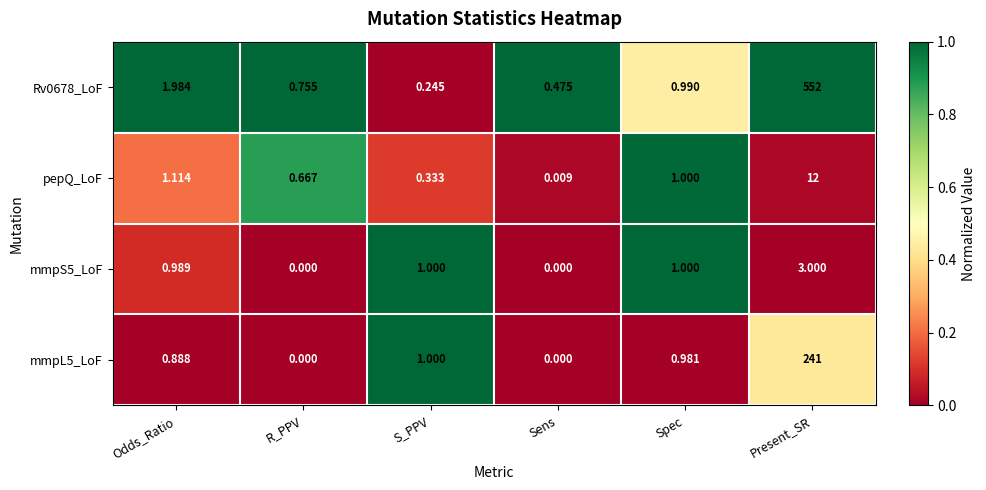

At which category is the sum across all series the highest?

Present_SR